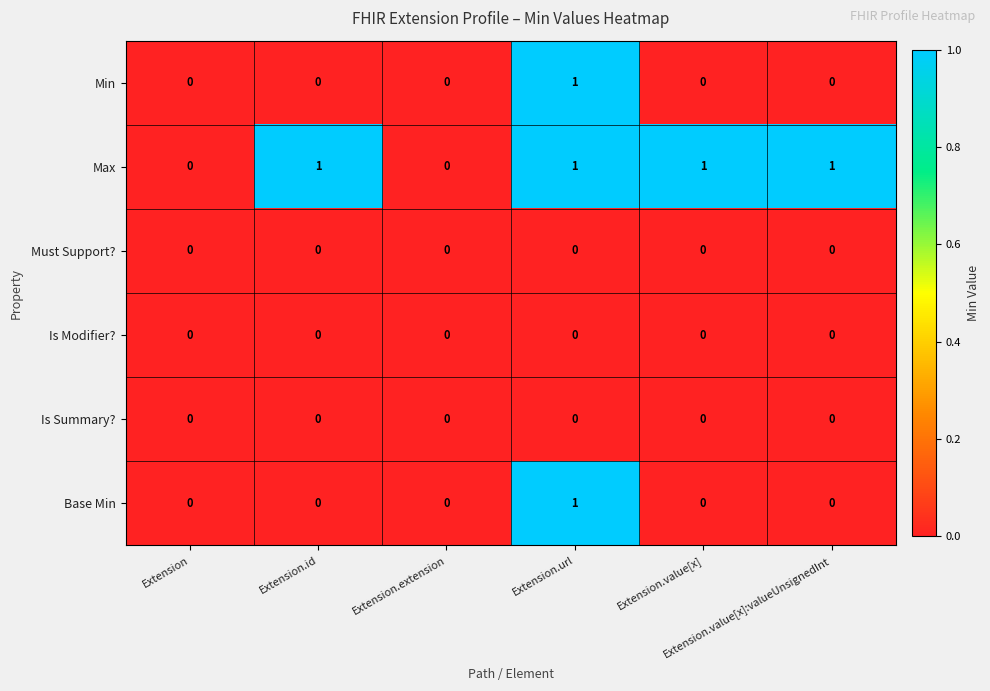

What is the sum of all Max values?

4